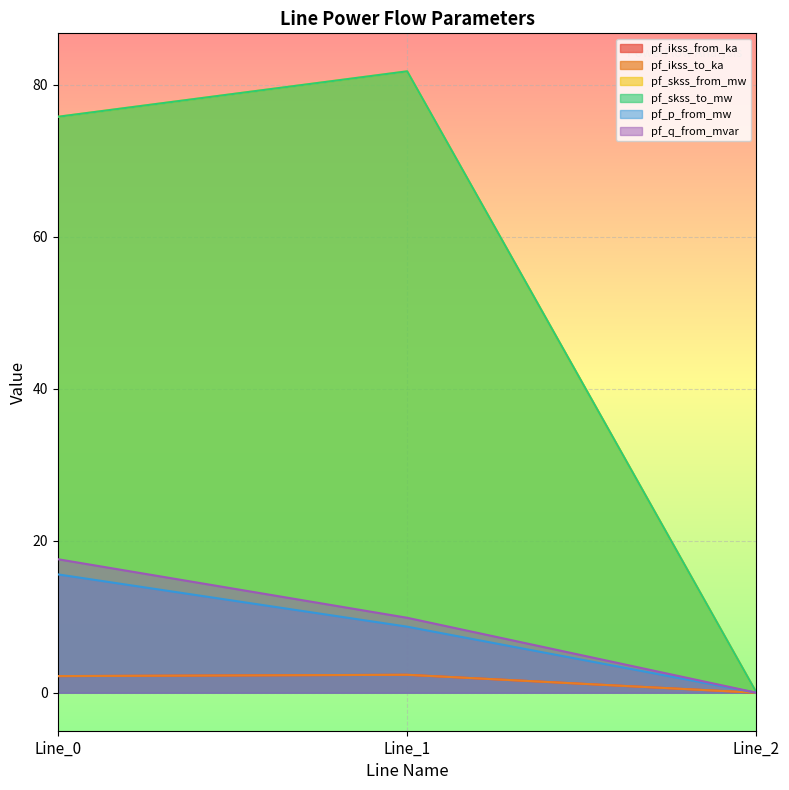

What is the difference between the pf_p_from_mw values at Line_2 and Line_0?

15.6